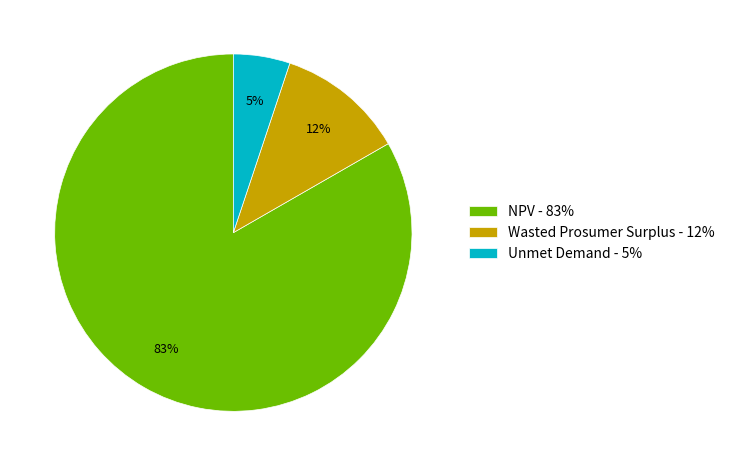

Rank the categories by value from lowest to highest.

Unmet Demand, Wasted Prosumer Surplus, NPV